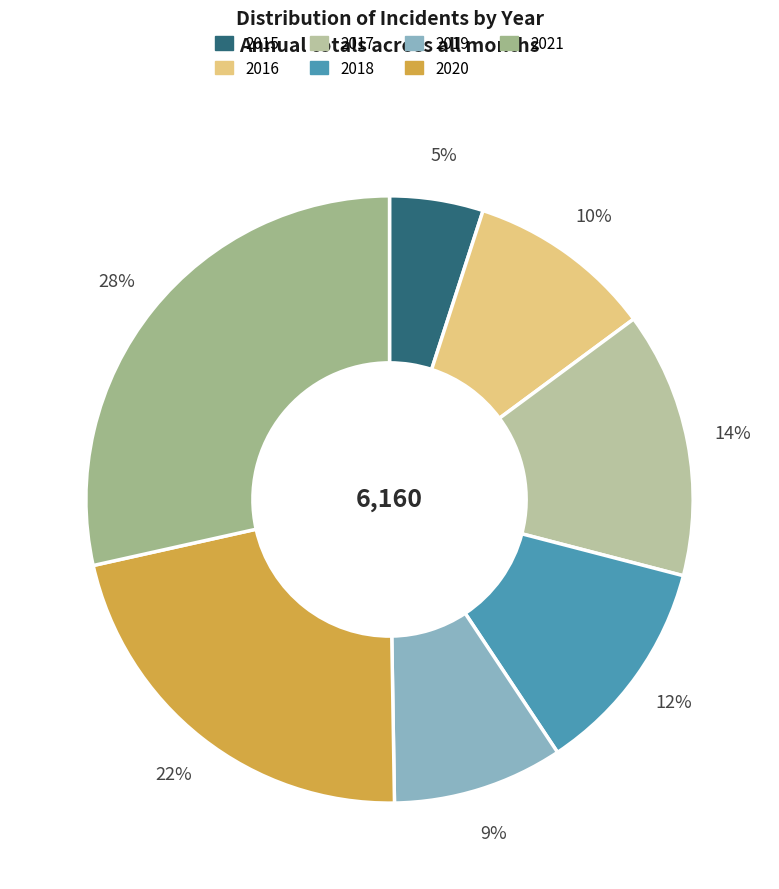

What is the largest slice in the pie chart?

2021